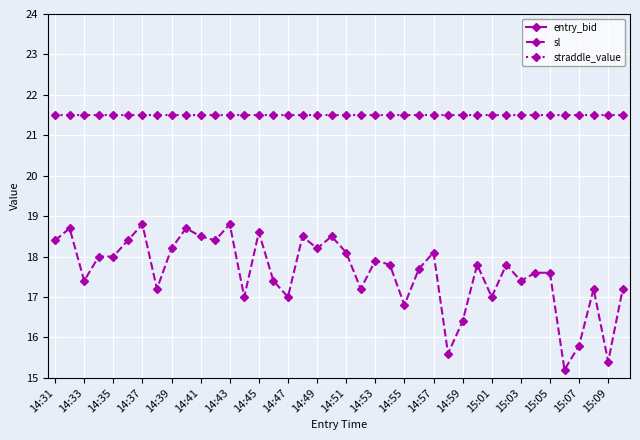

Reading left to right, extract all data points from this chart.

entry_bid: 9.2	9.5	8.7	9.3	9.0	9.4	10.2	8.6	9.1	9.6	9.3	9.2	10.3	8.5	9.9	8.7	8.5	10.0	9.1	9.4	9.5	8.6	9.0	8.9	8.4	9.3	10.3	7.8	8.2	9.6	8.5	9.3	8.7	8.9	10.0	7.6	7.9	9.3	7.7	9.5
sl: 18.4	18.7	17.4	18.0	18.0	18.4	18.8	17.2	18.2	18.7	18.5	18.4	18.8	17.0	18.6	17.4	17.0	18.5	18.2	18.5	18.1	17.2	17.9	17.8	16.8	17.7	18.1	15.6	16.4	17.8	17.0	17.8	17.4	17.6	17.6	15.2	15.8	17.2	15.4	17.2
straddle_value: 21.5	21.5	21.5	21.5	21.5	21.5	21.5	21.5	21.5	21.5	21.5	21.5	21.5	21.5	21.5	21.5	21.5	21.5	21.5	21.5	21.5	21.5	21.5	21.5	21.5	21.5	21.5	21.5	21.5	21.5	21.5	21.5	21.5	21.5	21.5	21.5	21.5	21.5	21.5	21.5